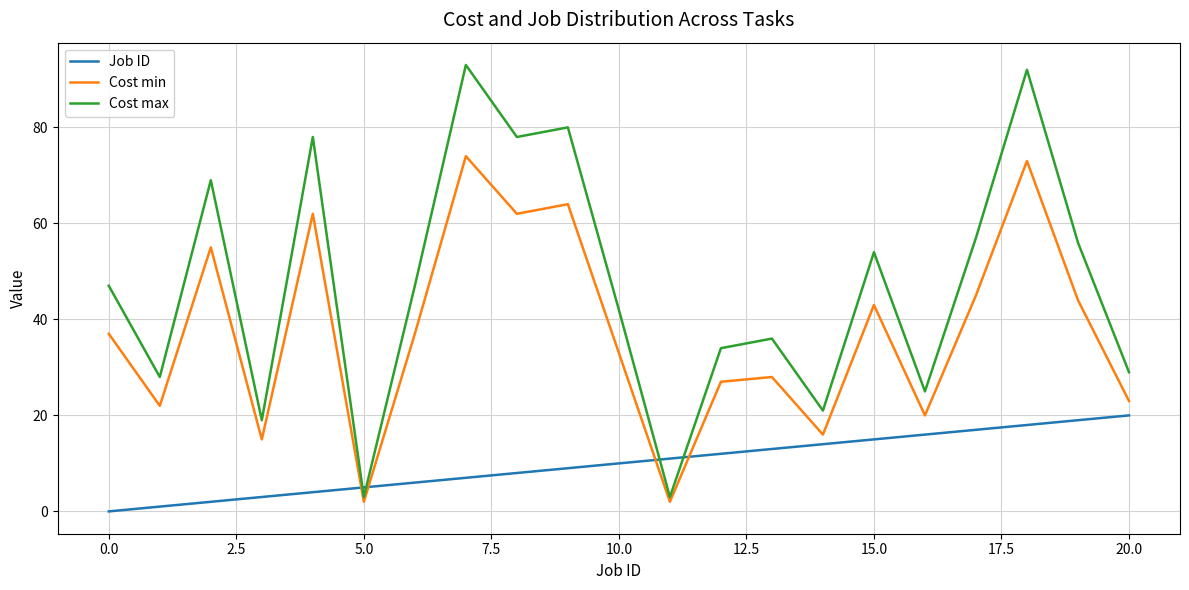

True or false: Job ID and Cost min cross at least once.

True